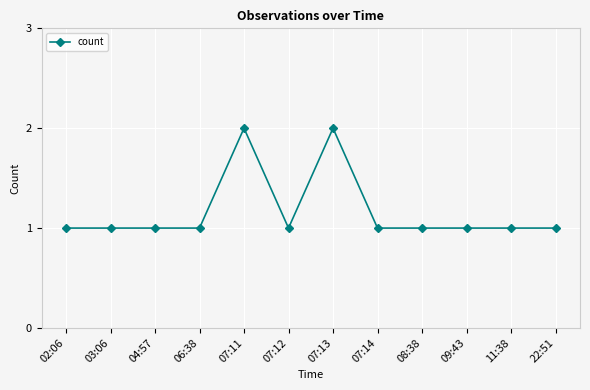

How many lines are shown in the chart?

1